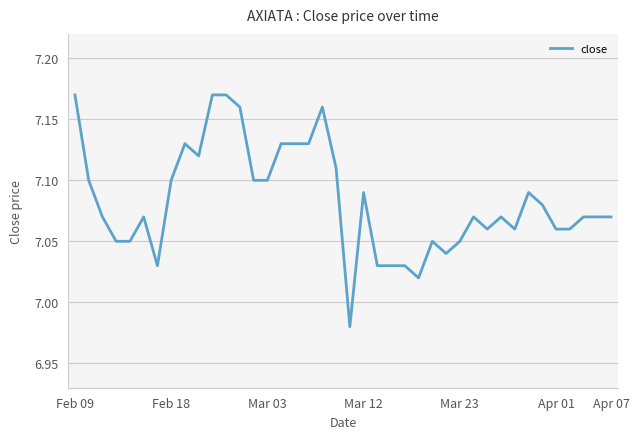

Which label corresponds to the largest value in the chart?

Feb 09